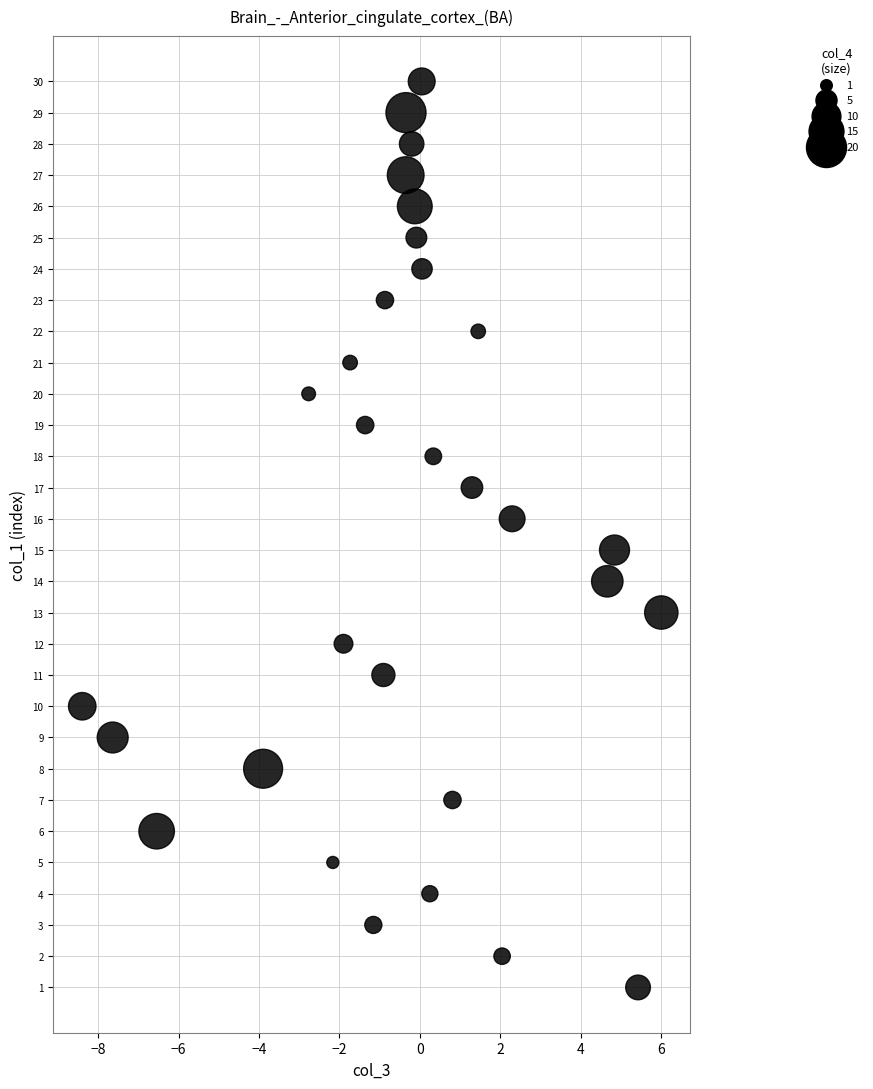

Count the number of points in this scatter plot.

30